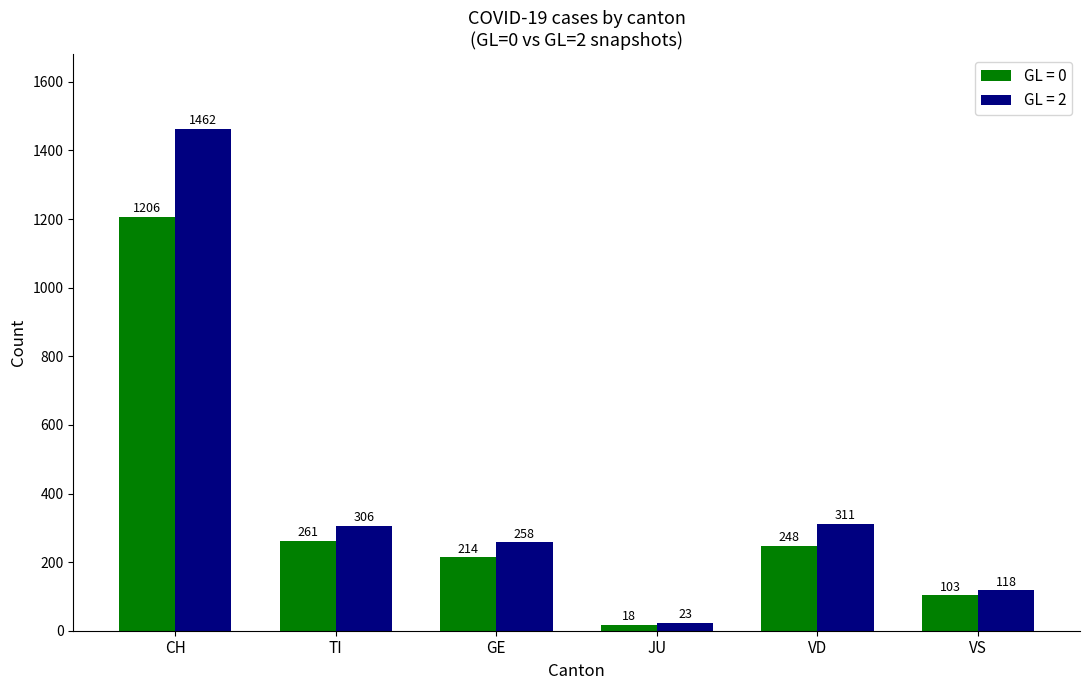

At which category is the sum across all series the highest?

CH